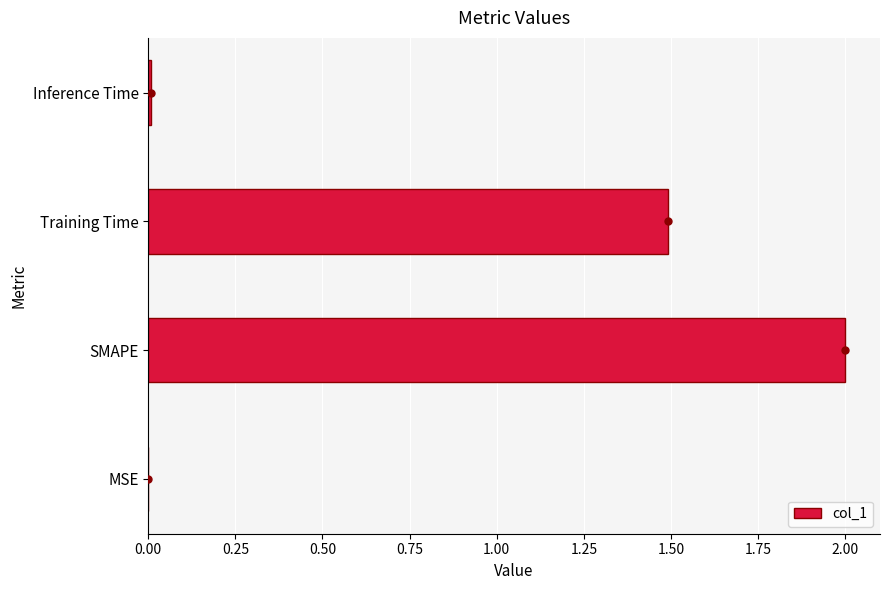

How many values exceed 1?

2